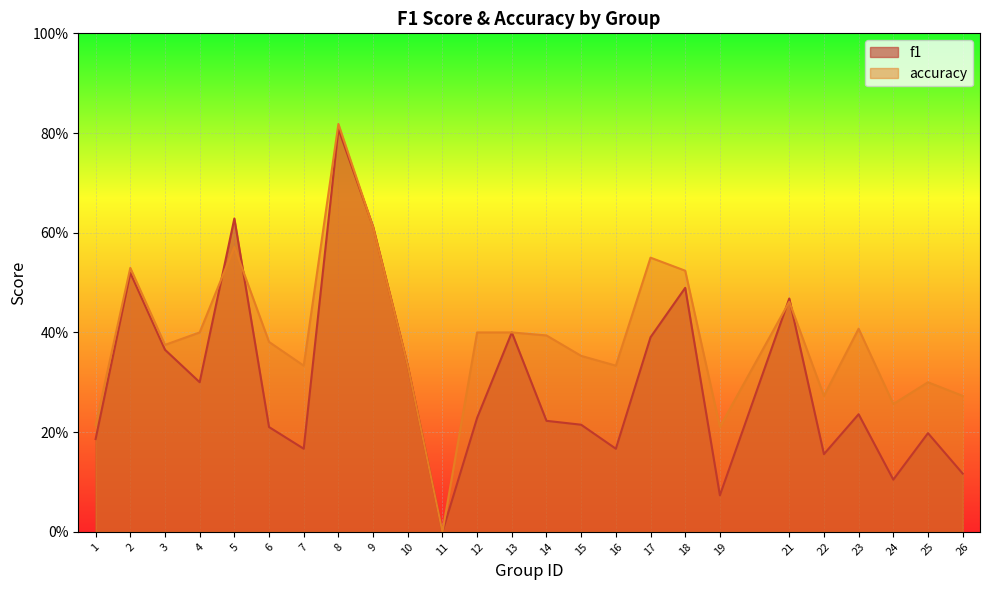

What is the difference between the f1 values at 22 and 21?

0.3